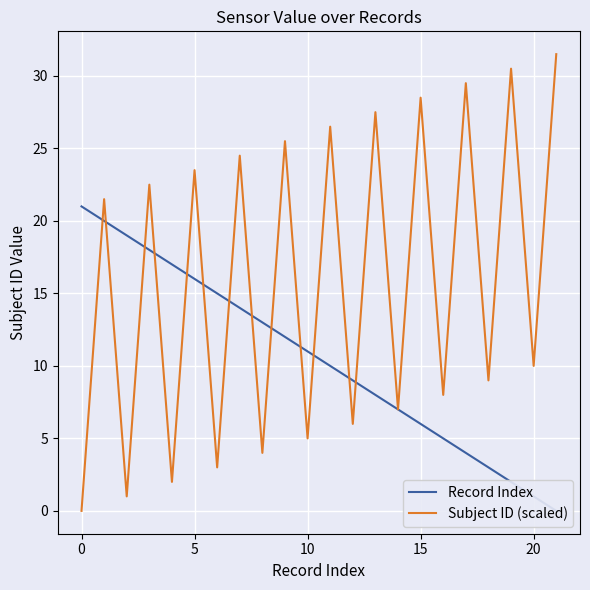

What are all the series names shown in the legend?

Record Index, Subject ID (scaled)